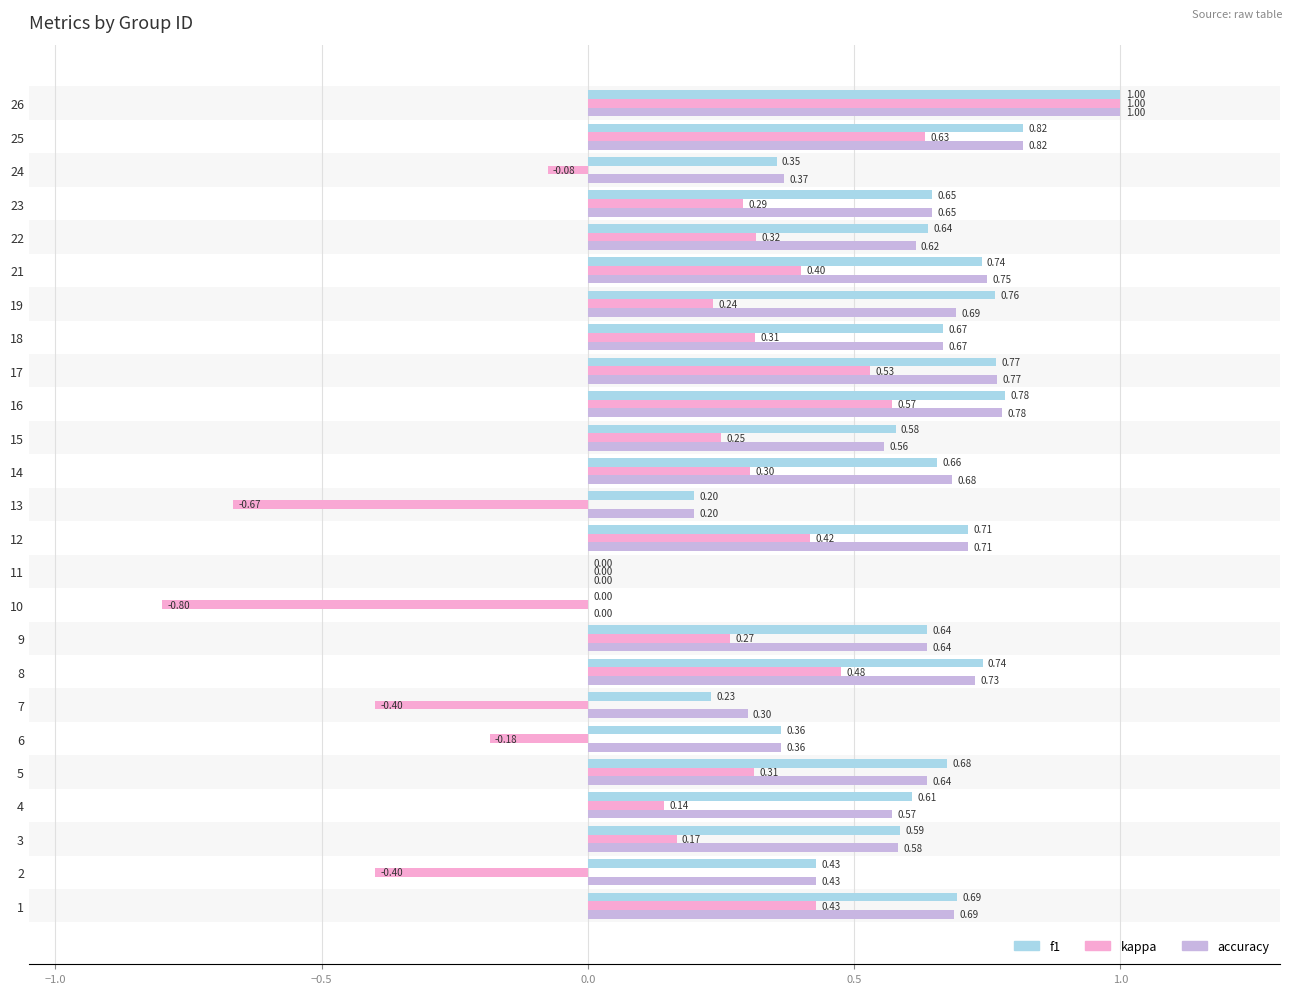

What is the total value across all series at 13?

-0.3